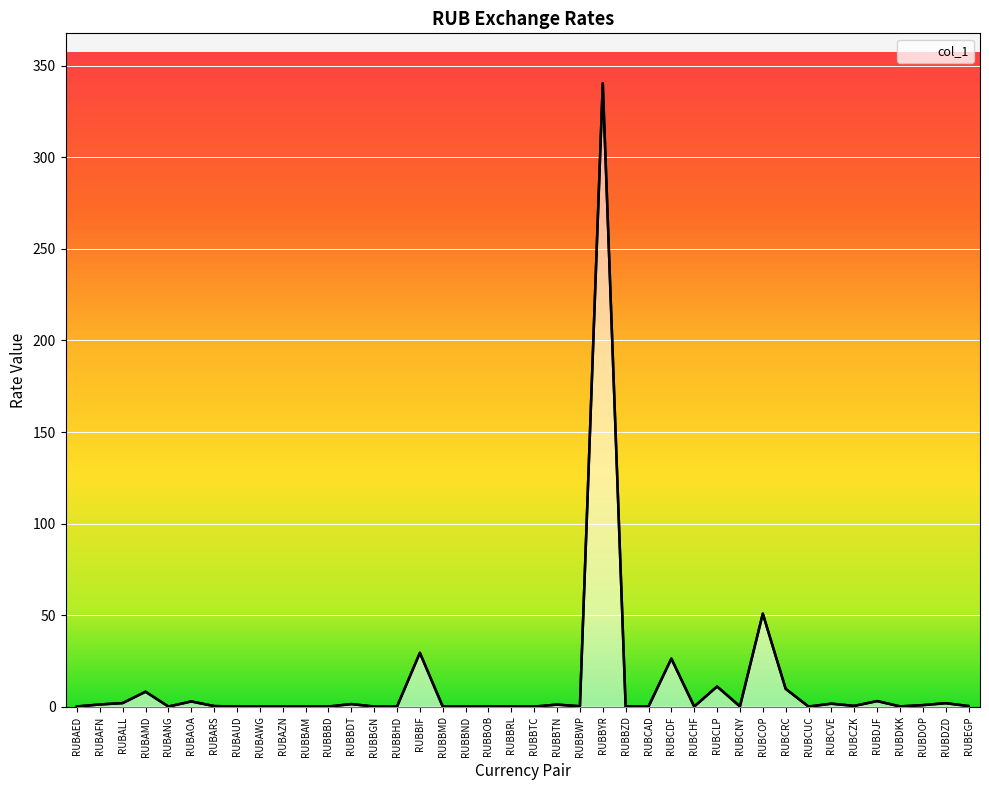

How many interior local valleys (lower than both neighbors) does the data have?

13